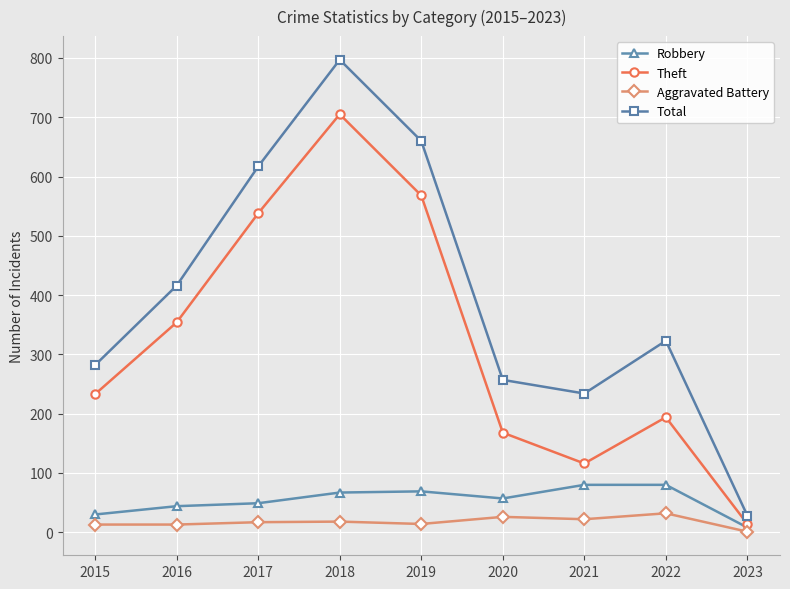

Rank the series by their maximum value, from lowest to highest.

Aggravated Battery, Robbery, Theft, Total